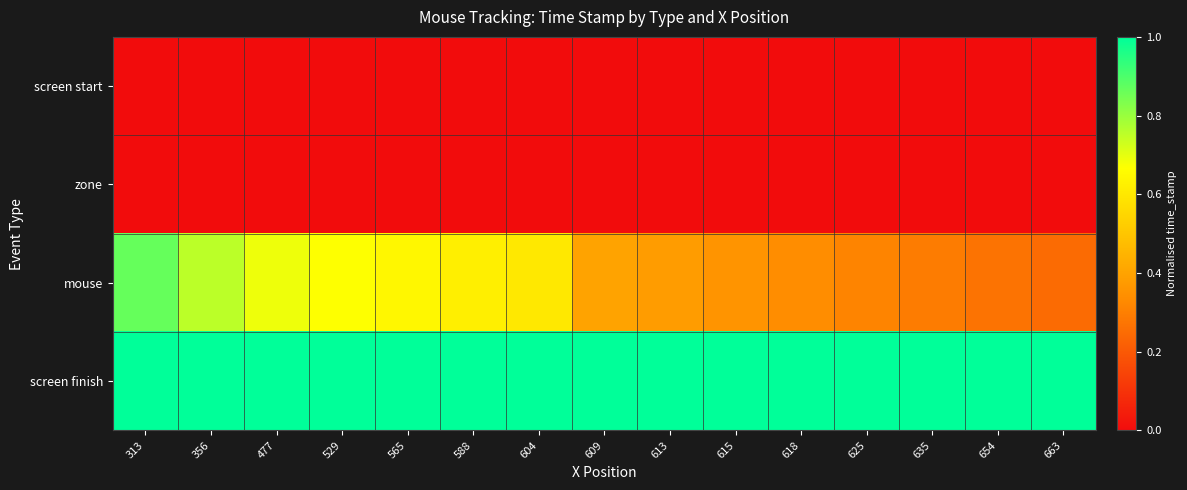

Reading left to right, list all the values displayed in this chart.

screen start: 313=0.0	356=0.0	477=0.0	529=0.0	565=0.0	588=0.0	604=0.0	609=0.0	613=0.0	615=0.0	618=0.0	625=0.0	635=0.0	654=0.0	663=0.0
zone: 313=0.0	356=0.0	477=0.0	529=0.0	565=0.0	588=0.0	604=0.0	609=0.0	613=0.0	615=0.0	618=0.0	625=0.0	635=0.0	654=0.0	663=0.0
mouse: 313=0.9	356=0.8	477=0.7	529=0.7	565=0.6	588=0.6	604=0.6	609=0.4	613=0.4	615=0.4	618=0.3	625=0.3	635=0.3	654=0.3	663=0.2
screen finish: 313=1.0	356=1.0	477=1.0	529=1.0	565=1.0	588=1.0	604=1.0	609=1.0	613=1.0	615=1.0	618=1.0	625=1.0	635=1.0	654=1.0	663=1.0